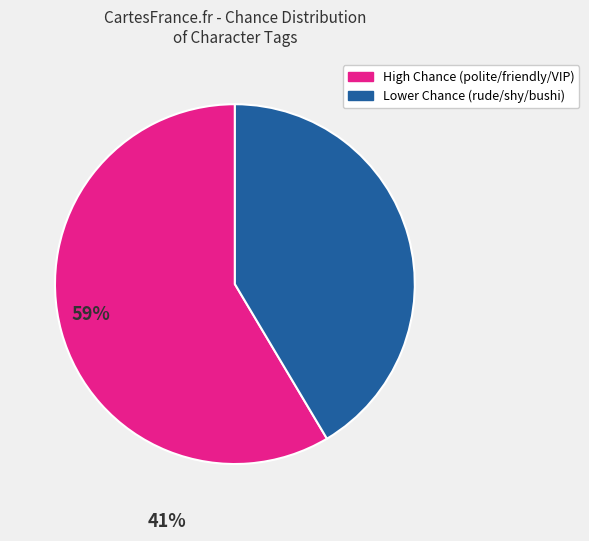

Does any single category account for the majority?

Yes